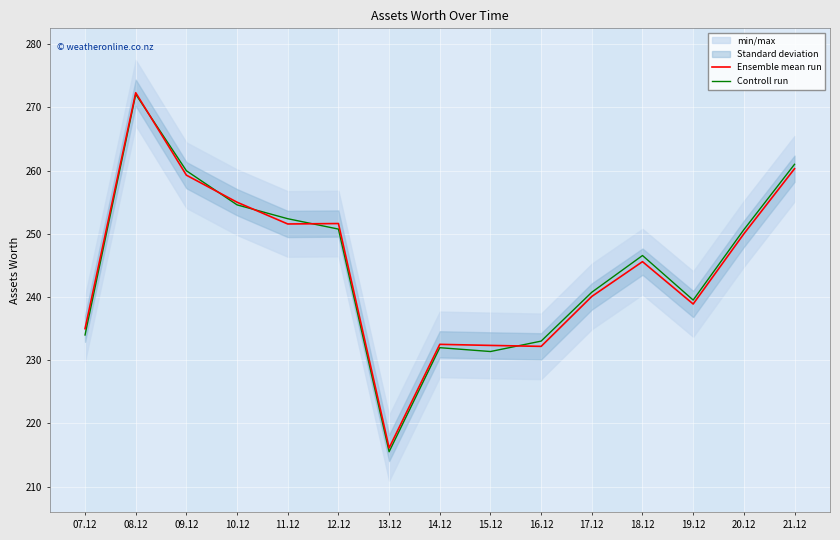

The value of Controll run at 14.12 is 334.4. True or false?

False